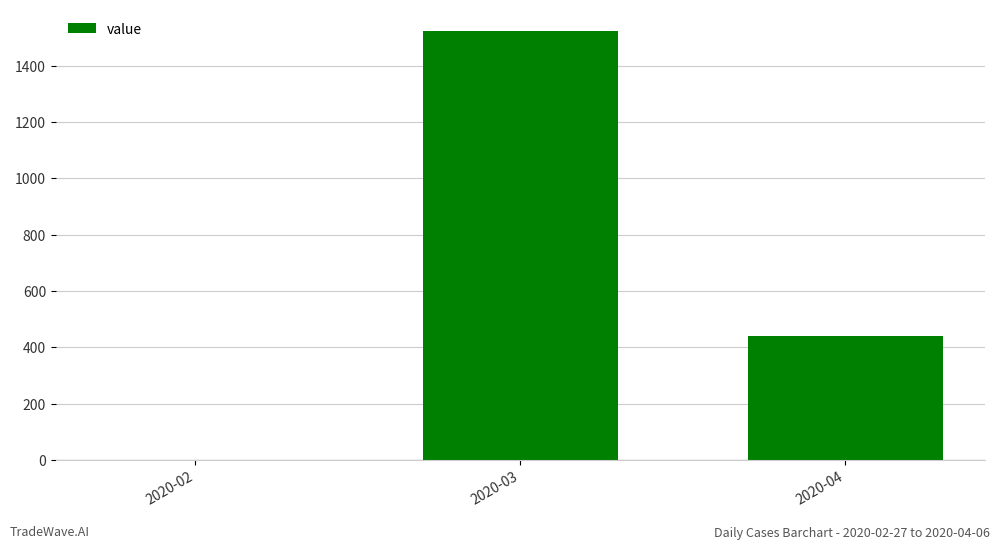

What is the sum of all values?

1965